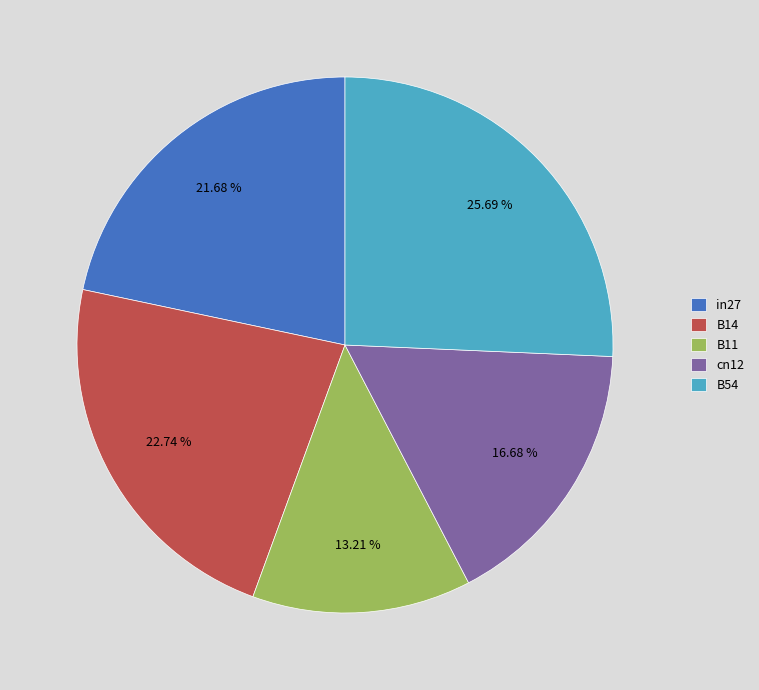

To the nearest percent, what is the difference between the largest and smallest slice percentages?

12%